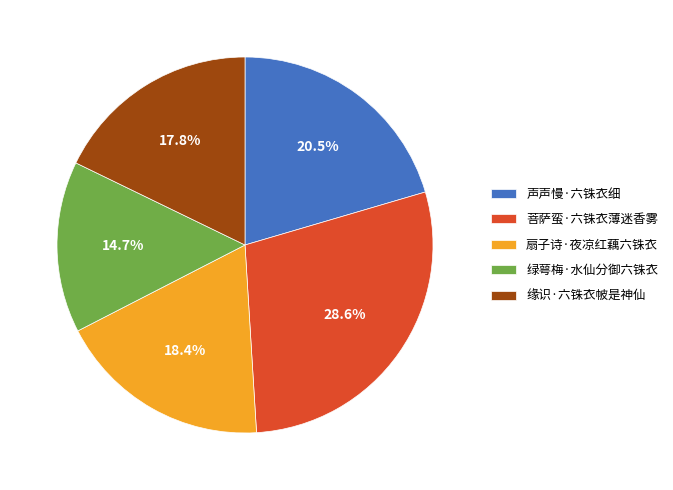

How many segments does this pie chart have?

5